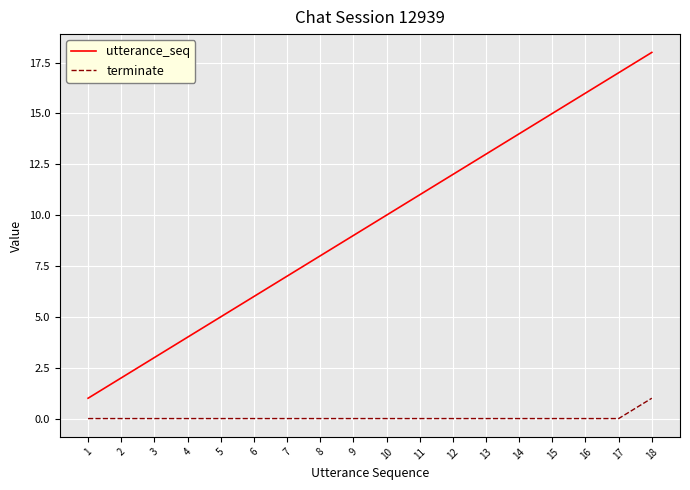

List the labels in order of utterance_seq value, largest first.

18, 17, 16, 15, 14, 13, 12, 11, 10, 9, 8, 7, 6, 5, 4, 3, 2, 1